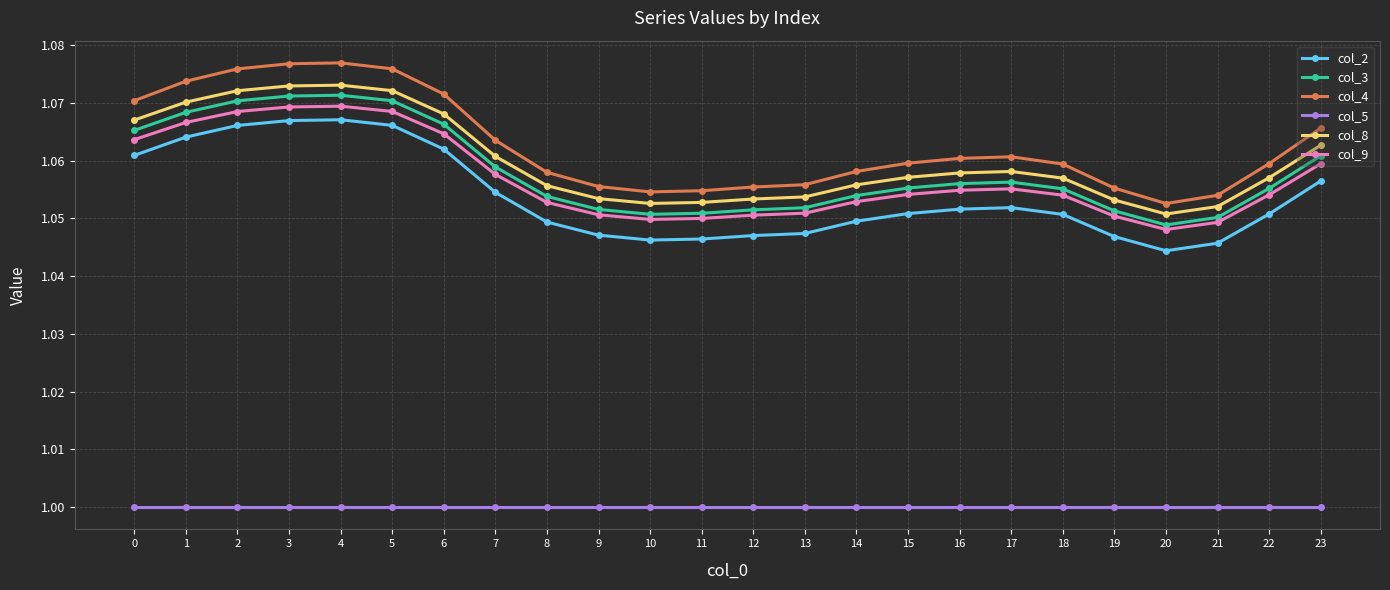

Which series has the widest spread of values?

col_4